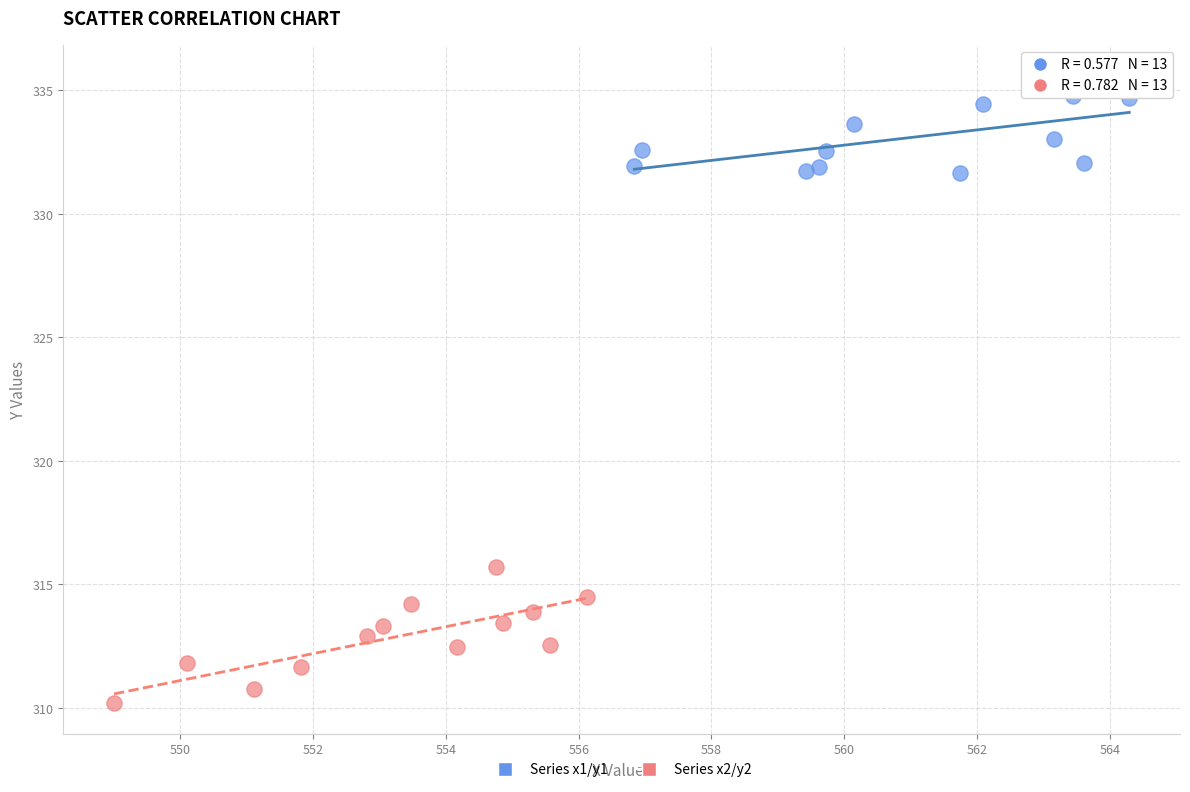

Which series has the widest spread of Y values?

Series x2/y2